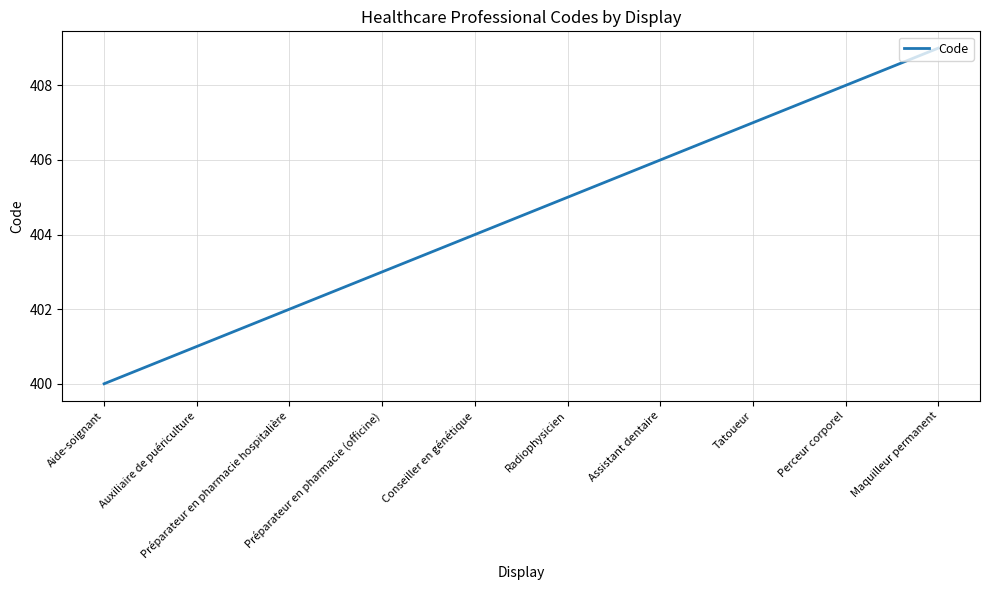

Which label corresponds to the largest value in the chart?

Maquilleur permanent